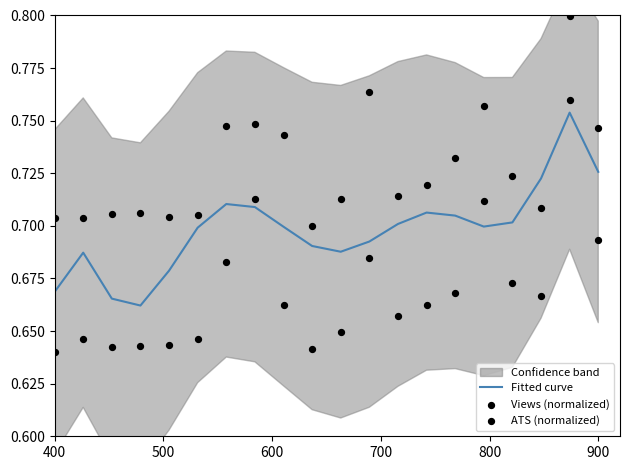

Which series has the largest Y range (max minus min)?

Views (normalized)